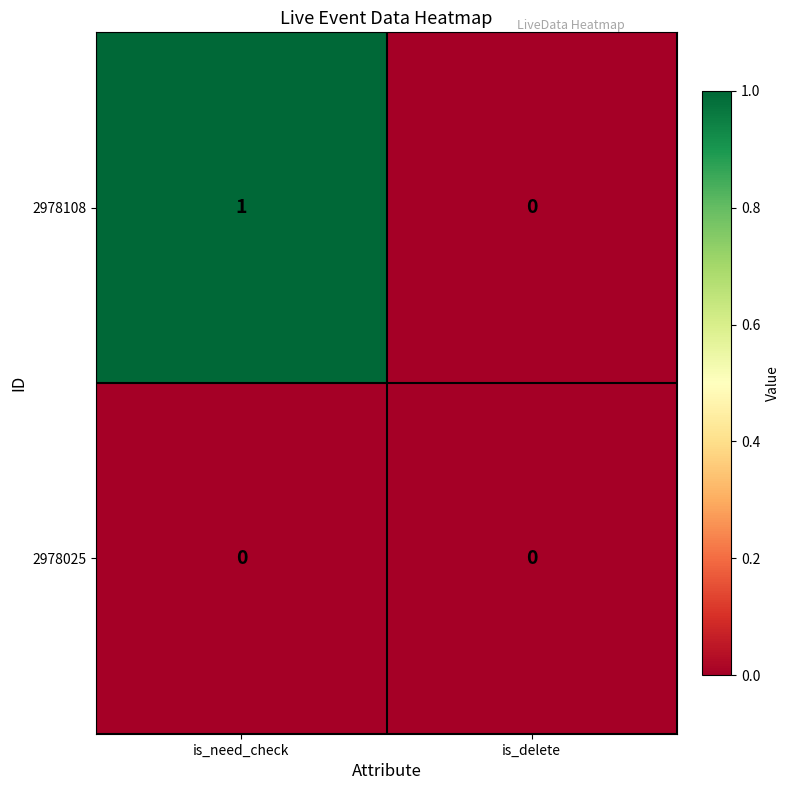

Is it true that 2978108 equals 0 at is_delete?

True